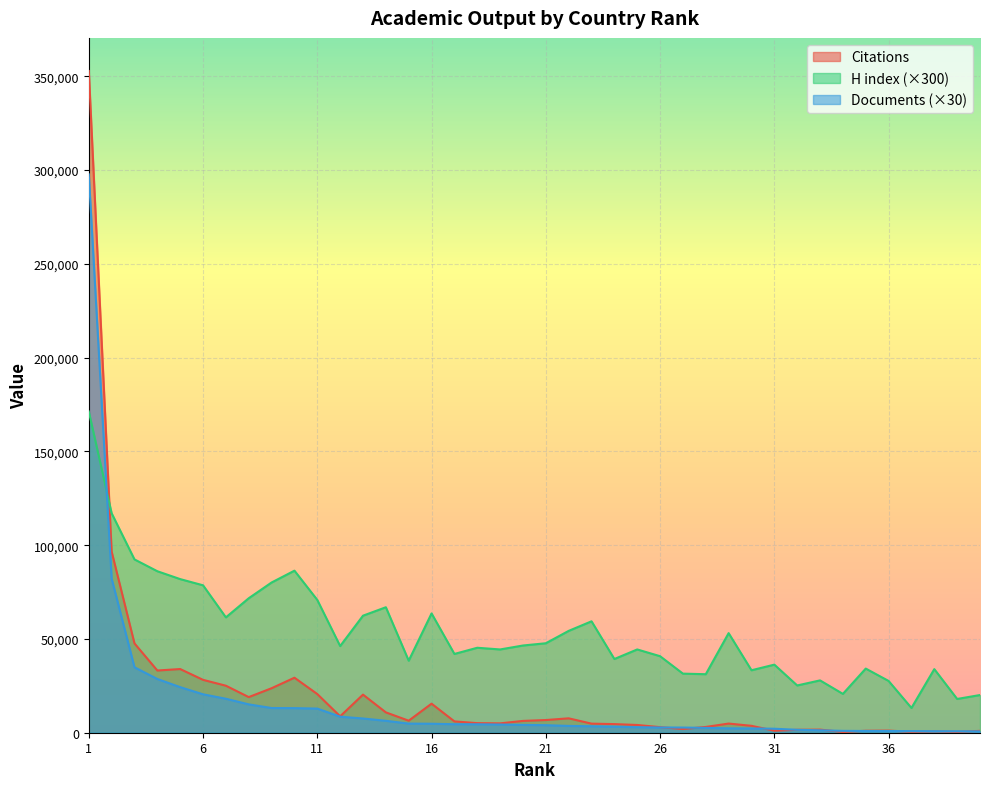

The value of H index at 23 is 59400. True or false?

True